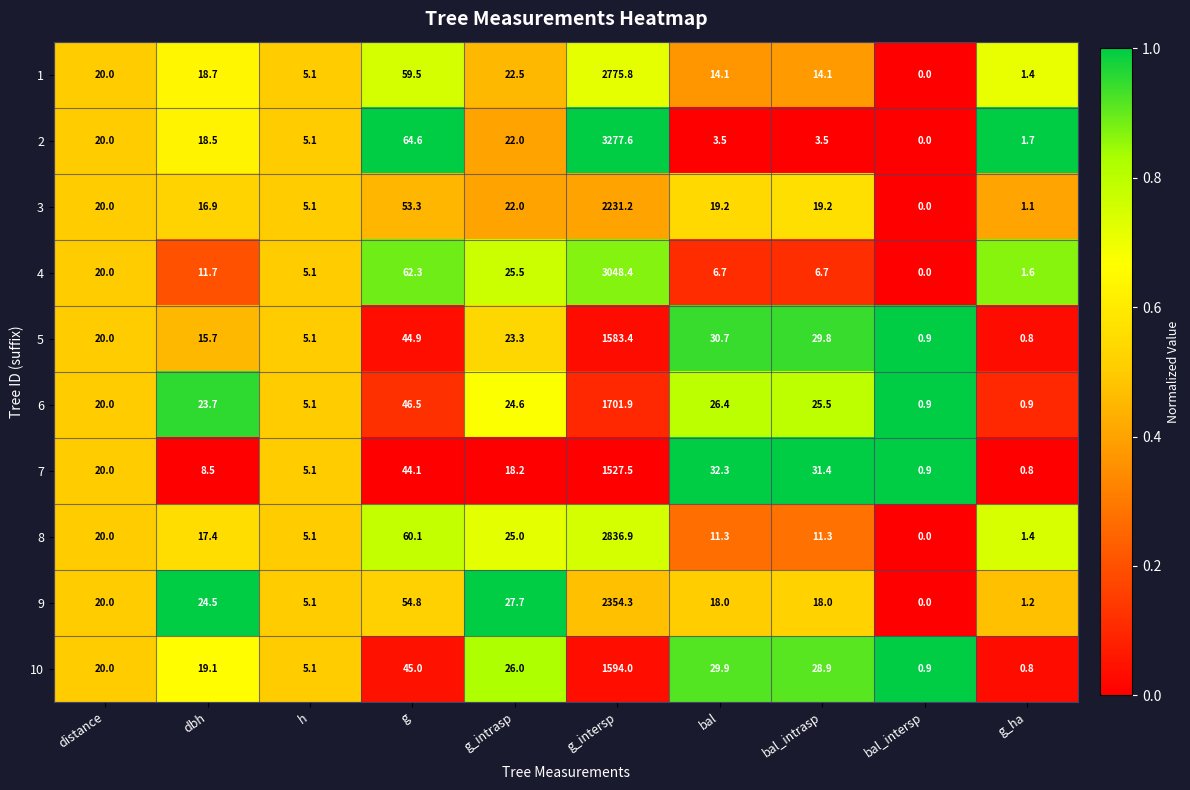

At how many categories does at least one series exceed 0?

10